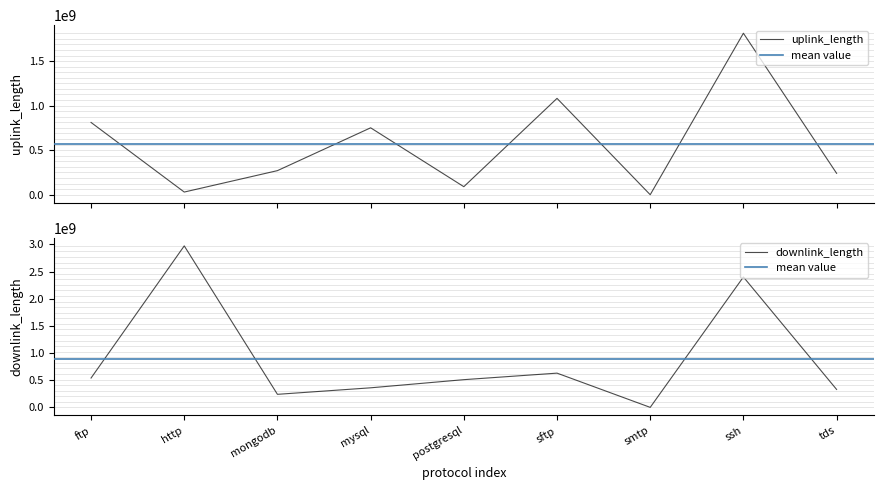

Is the value of uplink_length at http greater than the value of downlink_length at postgresql?

No